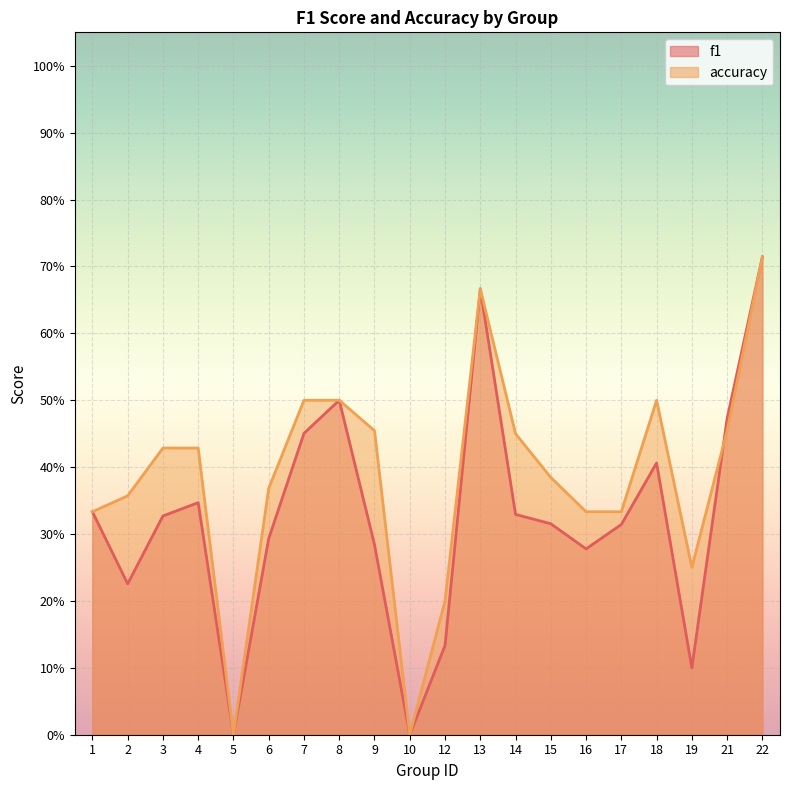

How many interior local peaks does the accuracy series have?

2